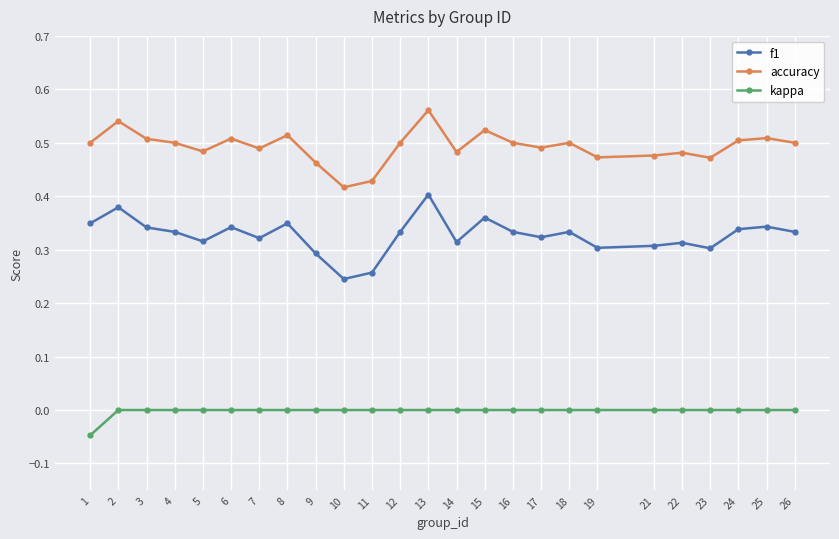

True or false: accuracy and f1 cross at least once.

False